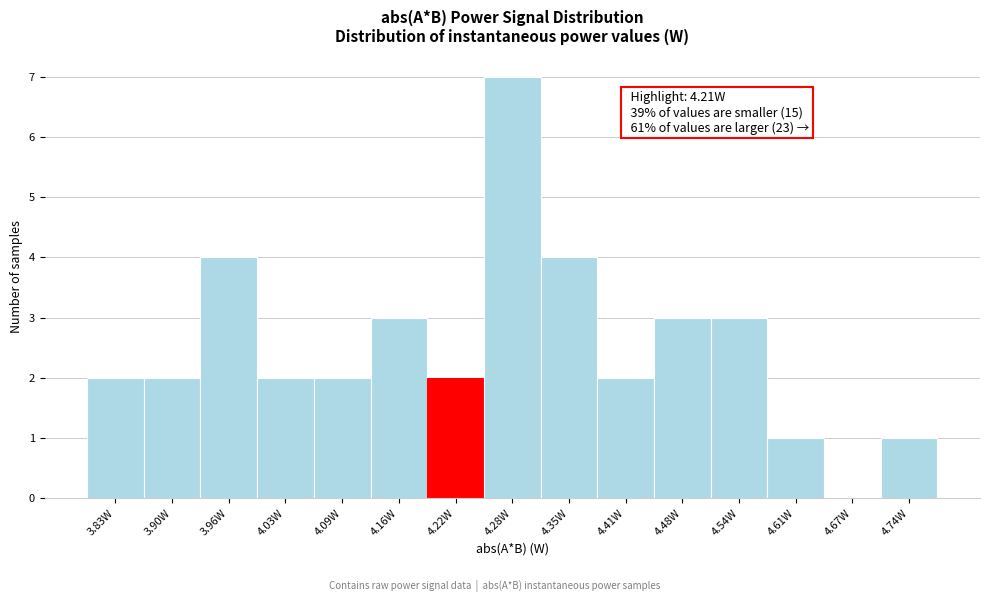

Over which range of the x-axis is the bar tallest?

4.25 to 4.32